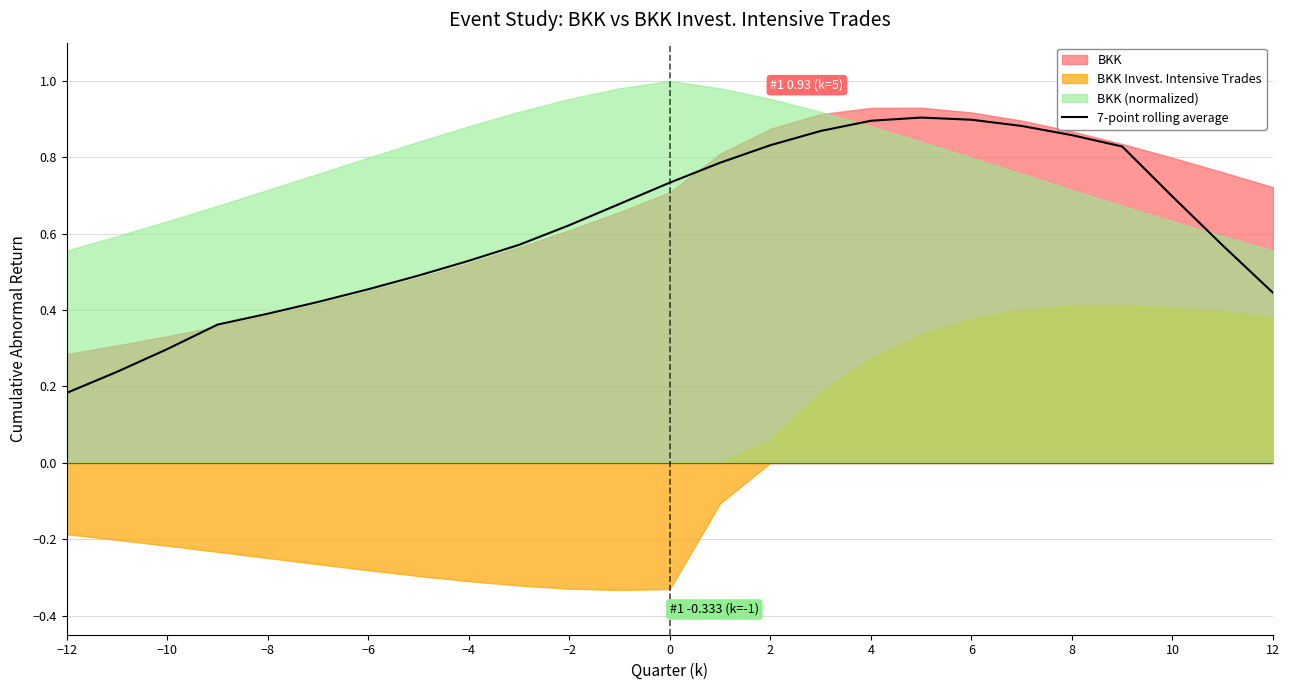

Count the number of categories in the chart.

25